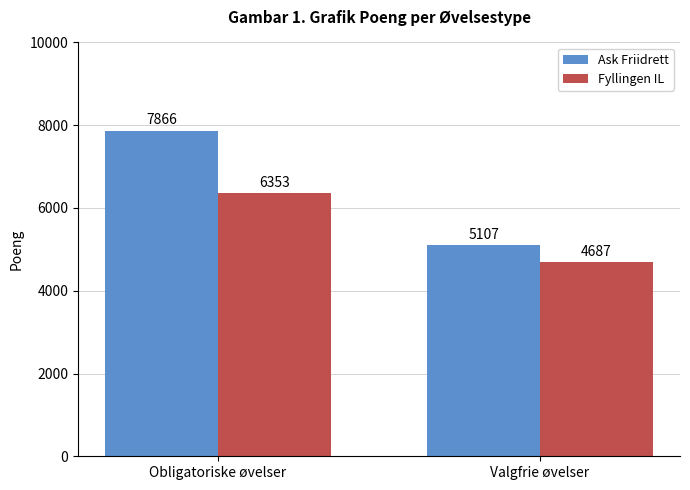

At which category is the sum across all series the highest?

Obligatoriske øvelser